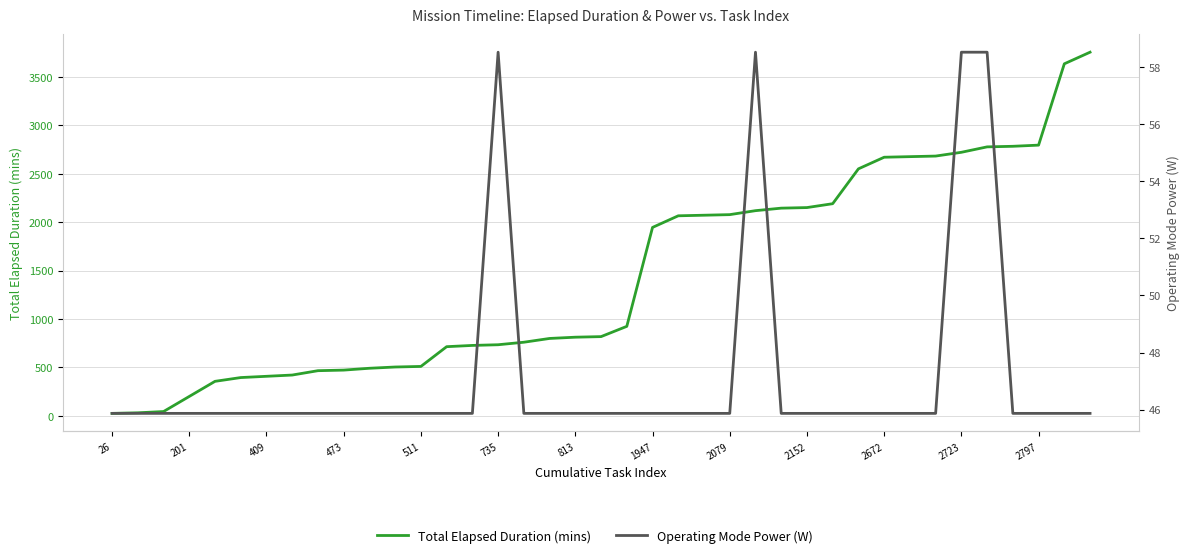

Reading left to right, transcribe all the data shown in this chart.

Total Elapsed Duration (mins): 26.0	32.0	45.0	201.0	357.0	396.0	409.0	422.0	467.0	473.0	492.0	505.0	511.0	715.0	728.0	735.0	761.0	800.0	813.0	819.0	925.0	1947.0	2067.0	2073.0	2079.0	2120.0	2146.0	2152.0	2192.0	2552.0	2672.0	2678.0	2684.0	2723.0	2779.0	2785.0	2797.0	3637.0	3757.0
Operating Mode Power (W): 45.9	45.9	45.9	45.9	45.9	45.9	45.9	45.9	45.9	45.9	45.9	45.9	45.9	45.9	45.9	58.5	45.9	45.9	45.9	45.9	45.9	45.9	45.9	45.9	45.9	58.5	45.9	45.9	45.9	45.9	45.9	45.9	45.9	58.5	58.5	45.9	45.9	45.9	45.9